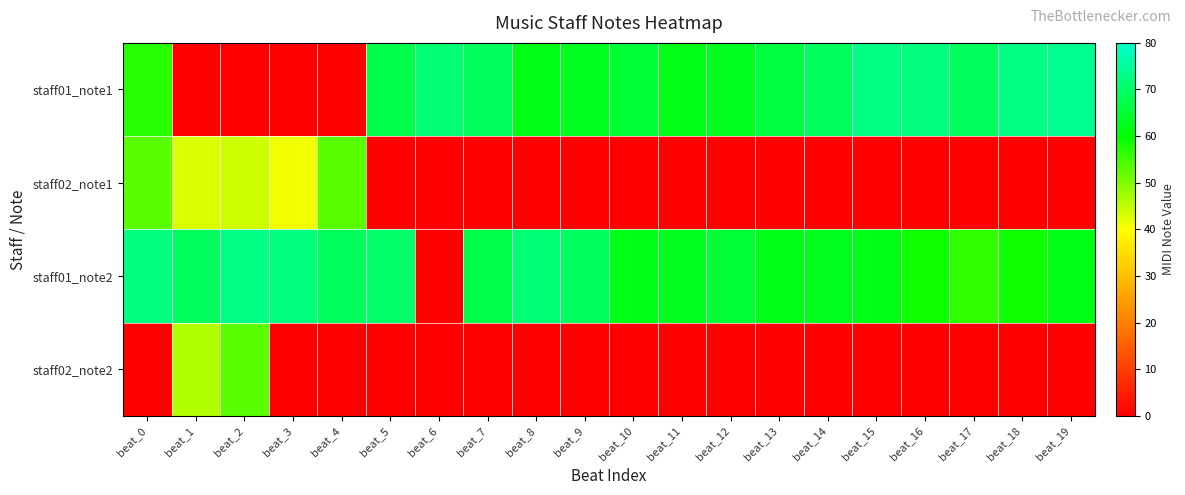

Count the number of data series in this chart.

4